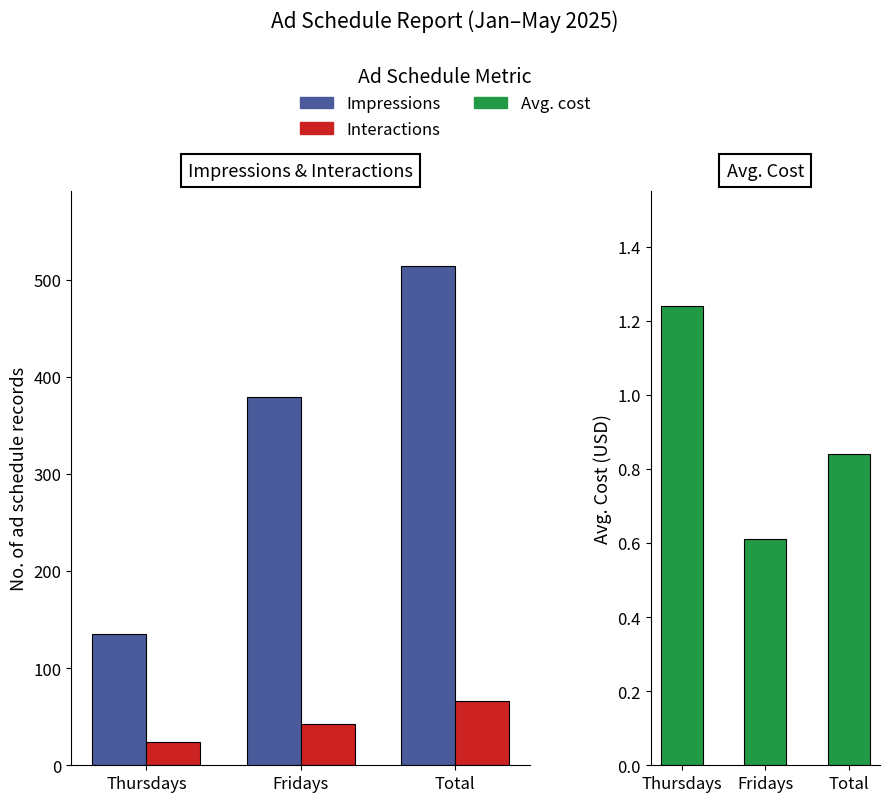

What is the difference between the Impressions values at Fridays and Total?

135.0